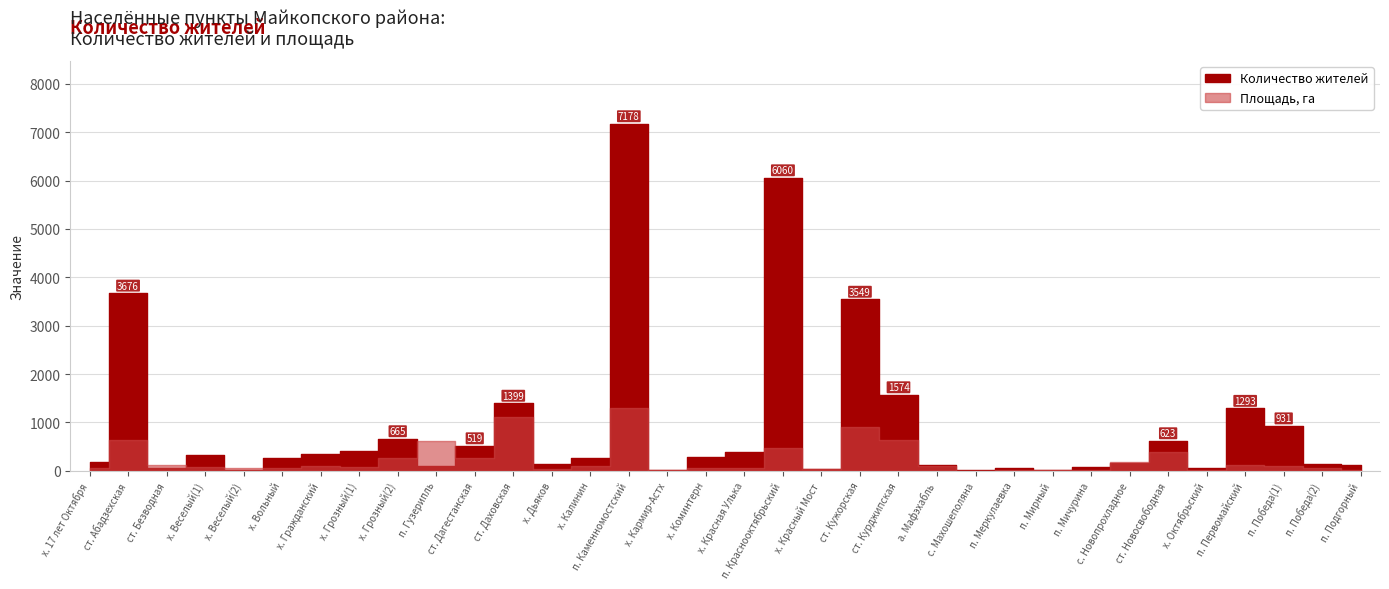

Reading right to left, list all the values displayed in this chart.

Количество жителей: 116.0	145.0	931.0	1293.0	49.0	623.0	170.0	79.0	22.0	64.0	13.0	117.0	1574.0	3549.0	41.0	6060.0	388.0	276.0	24.0	7178.0	263.0	131.0	1399.0	519.0	107.0	665.0	413.0	358.0	273.0	10.0	319.0	54.0	3676.0	191.0
Площадь, га: 8.4	50.1	91.2	120.8	26.9	385.5	185.0	15.7	17.3	9.0	0.3	98.5	636.3	908.1	32.2	472.0	64.1	62.5	18.9	1300.0	96.9	31.5	1112.0	272.1	610.0	259.0	89.2	94.9	60.3	50.7	79.3	126.3	634.7	56.6